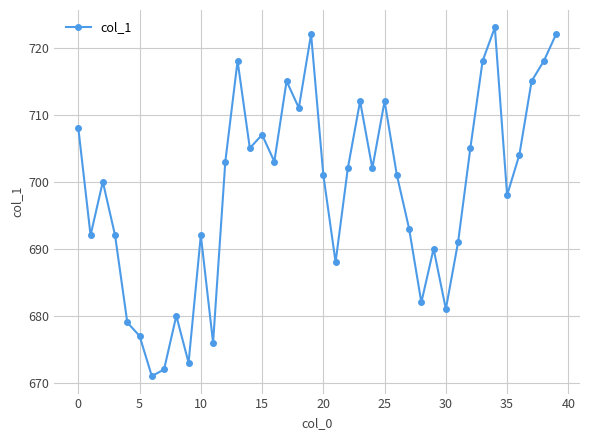

What is the difference between the maximum and second lowest values?

51